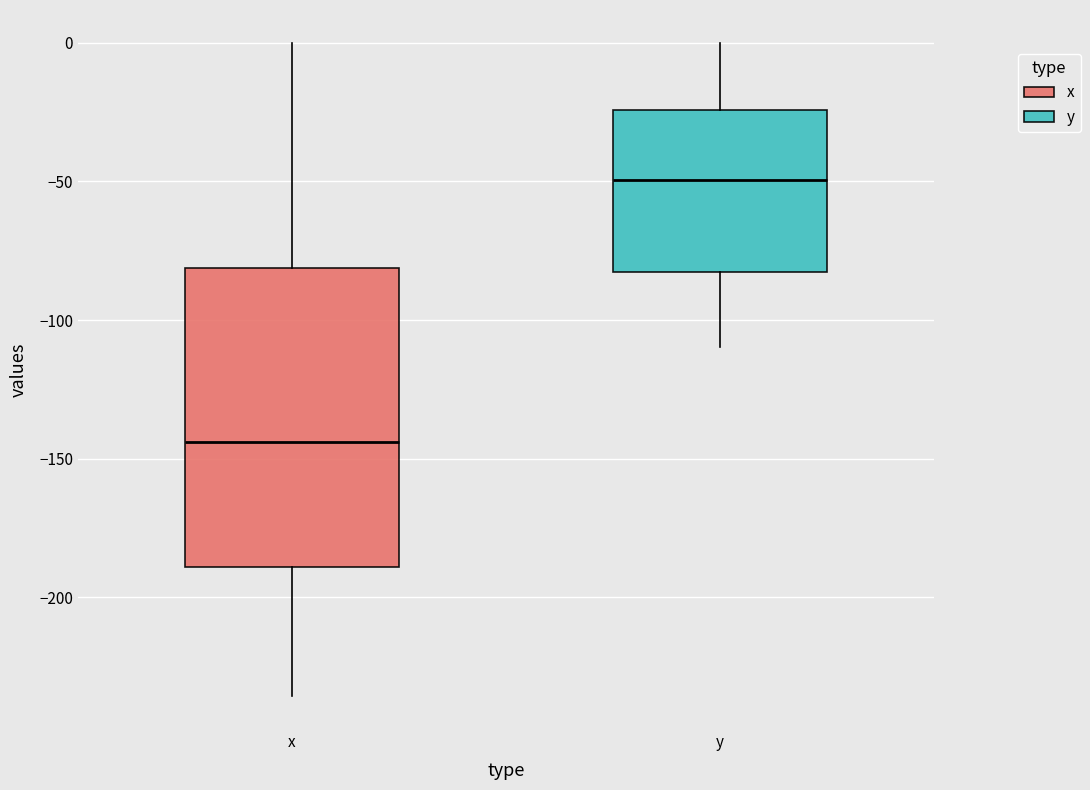

Where does the upper whisker of the box for x end on the y-axis? The values are not printed on the chart, so give them approximately, as read against the axis.

0